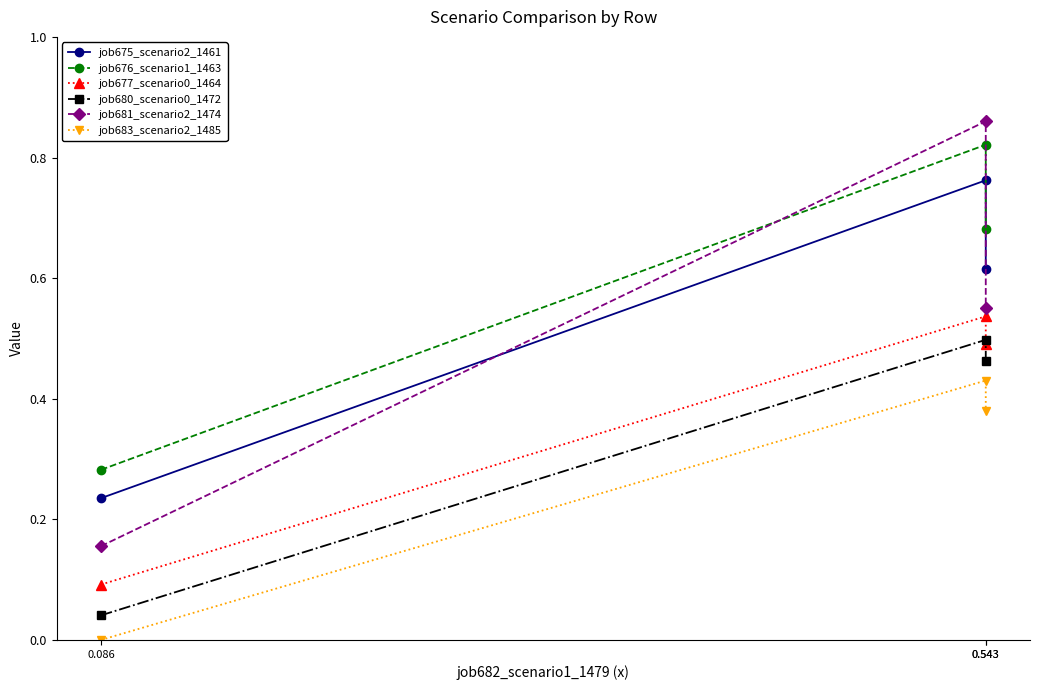

What are all the series names shown in the legend?

job675_scenario2_1461, job676_scenario1_1463, job677_scenario0_1464, job680_scenario0_1472, job681_scenario2_1474, job683_scenario2_1485